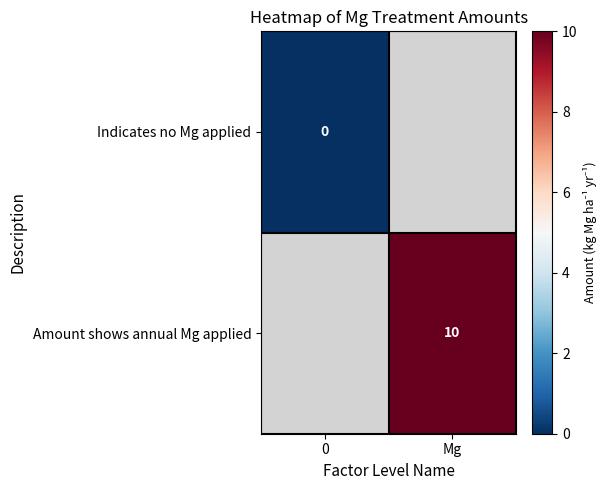

The Amount shows annual Mg applied series shows 10 at Mg. True or false?

True